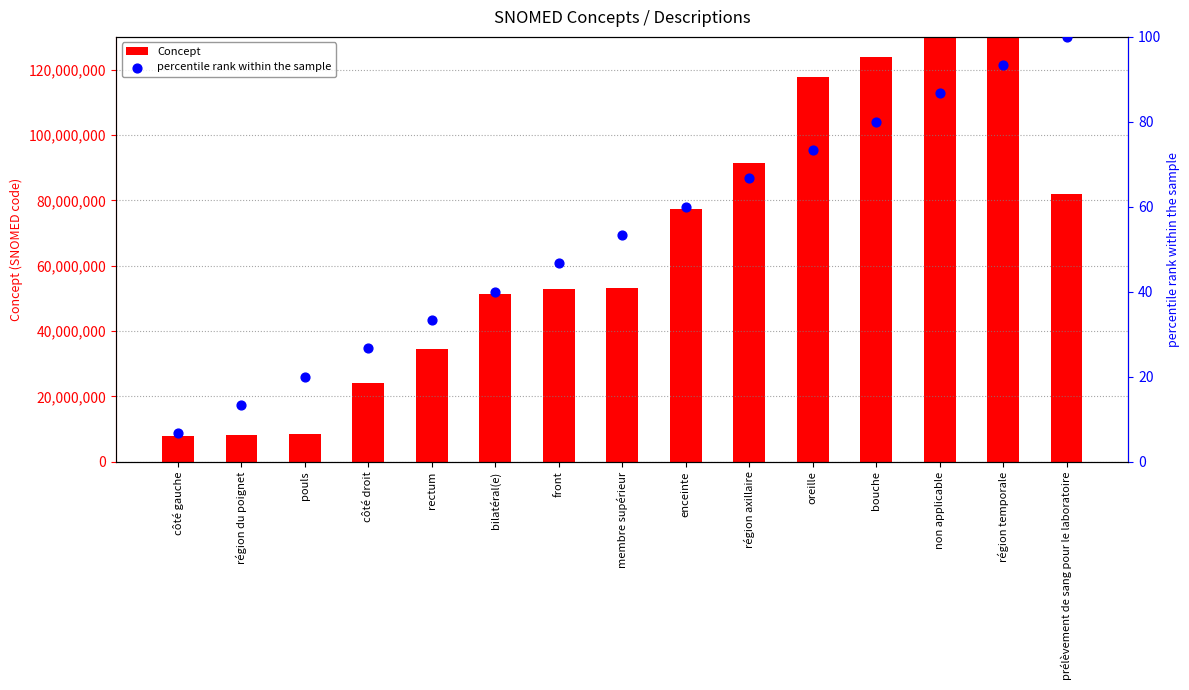

Is the value of Concept at bouche greater than the value of percentile rank within the sample at région du poignet?

Yes